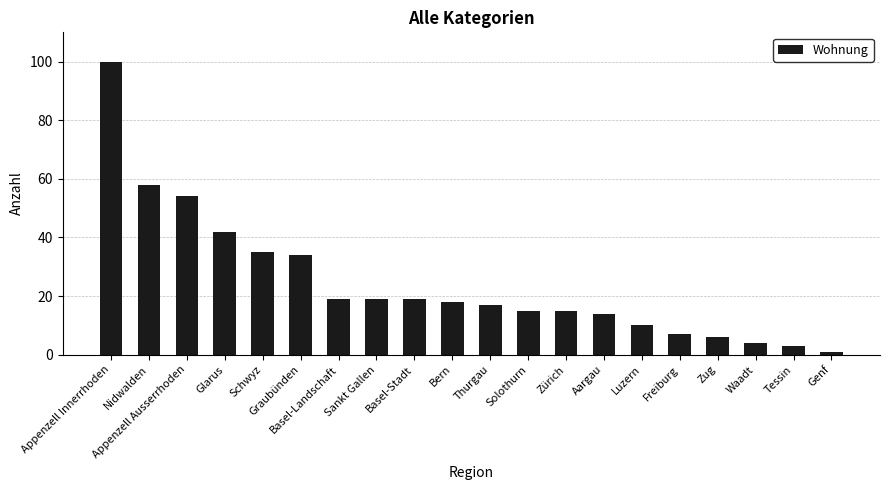

What position from the left is Waadt?

18